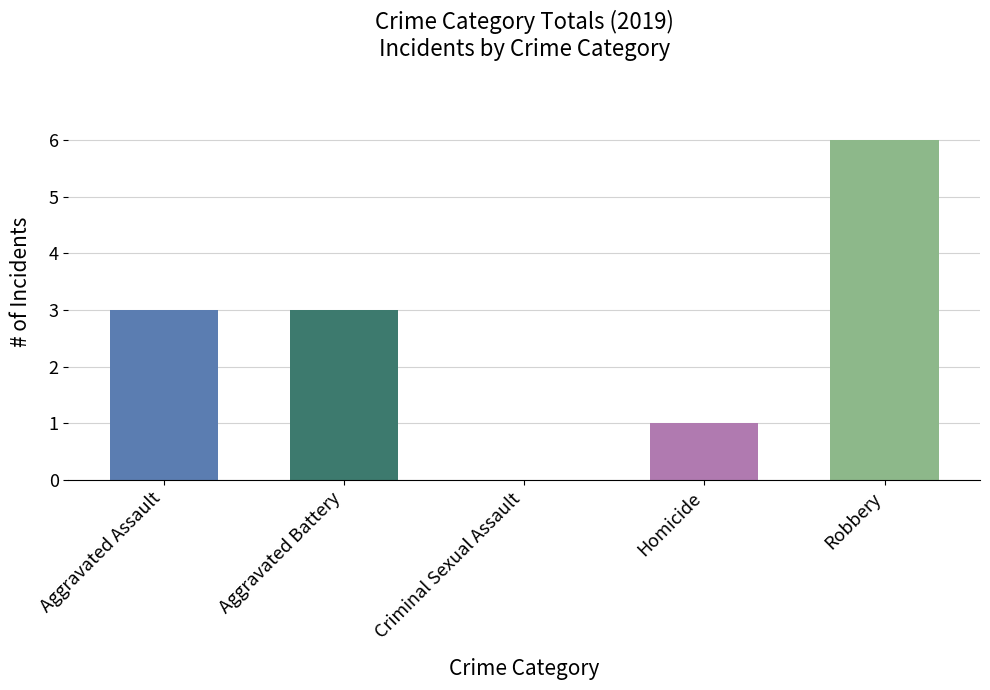

Between Aggravated Assault and Aggravated Battery, which is larger?

Aggravated Assault